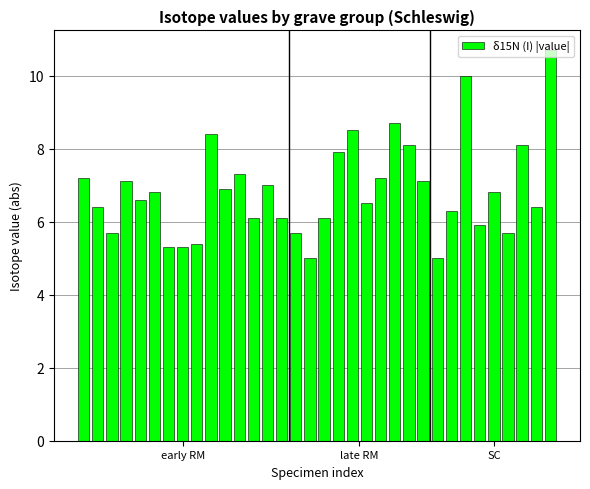

What is the maximum value shown in the chart?

10.7